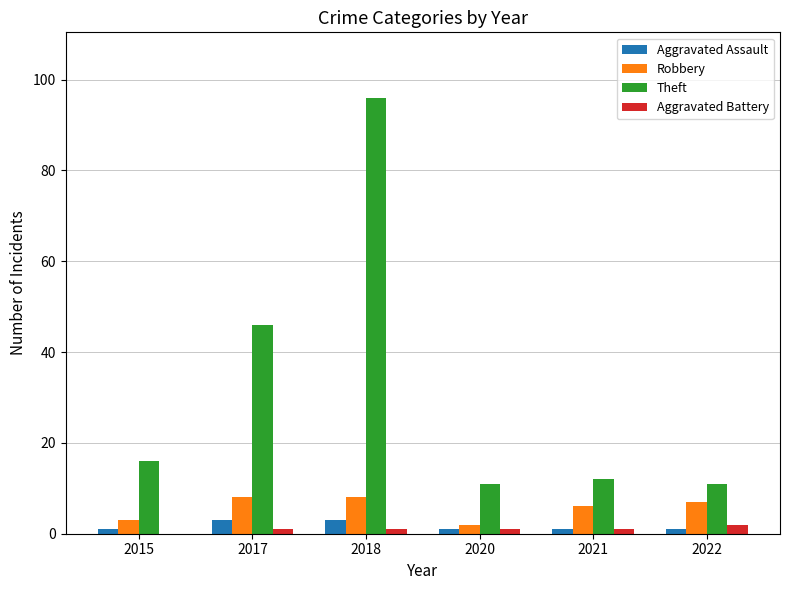

How many groups of bars are there?

6